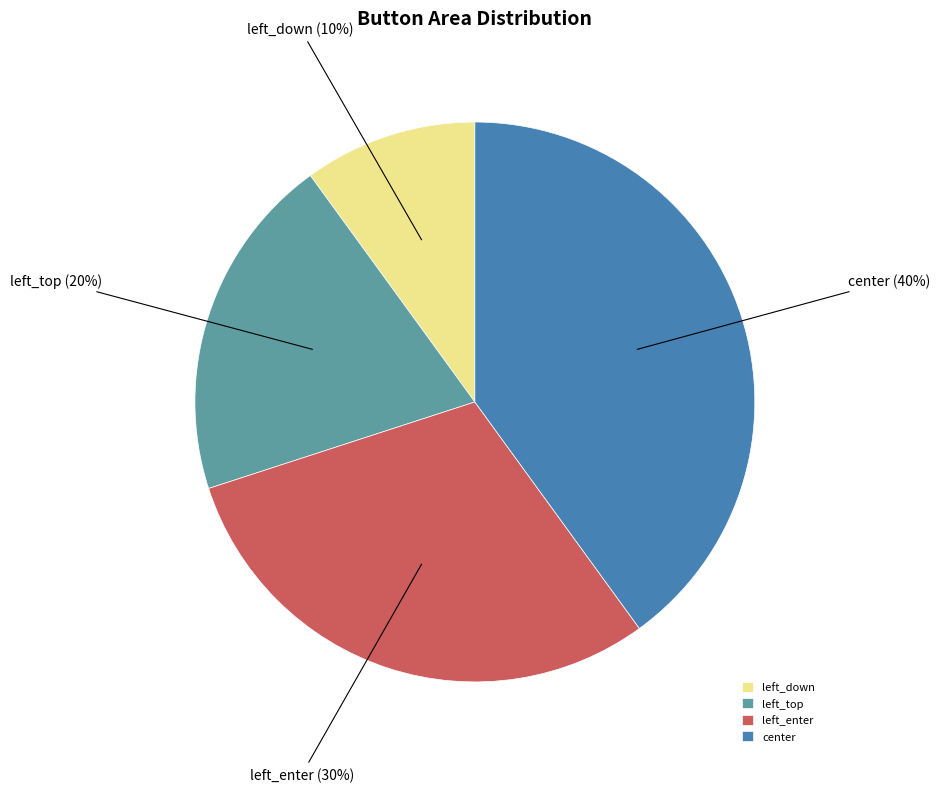

Is the sum of center and left_top greater than half?

Yes